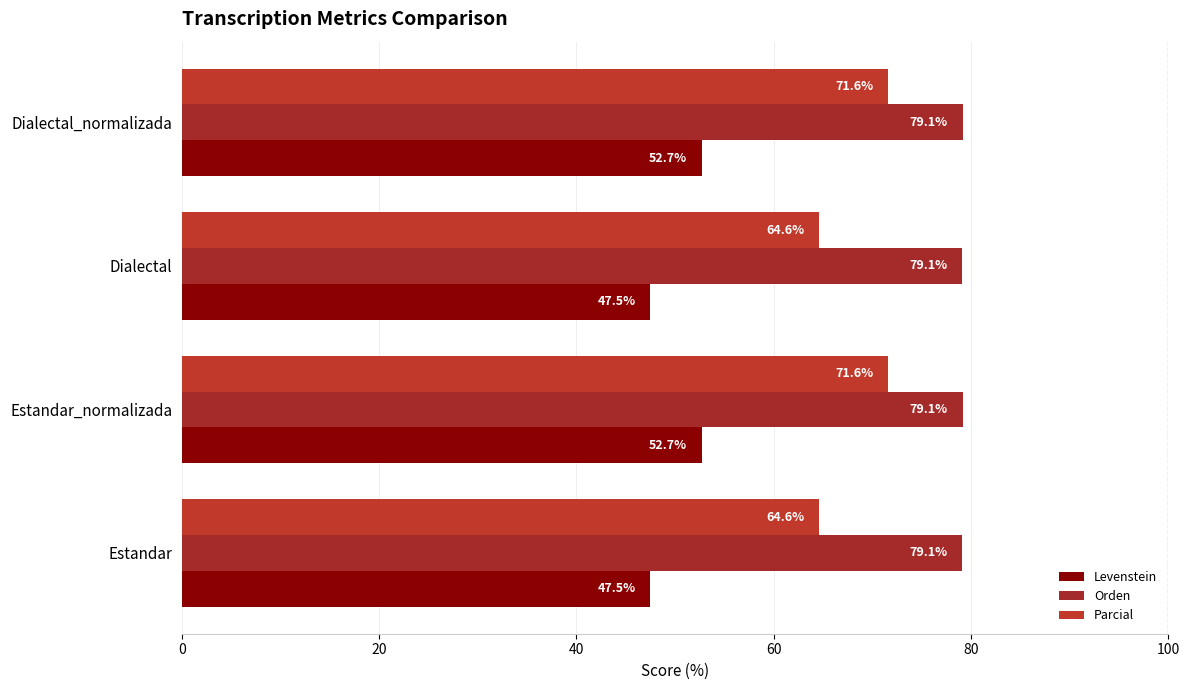

Reading left to right, list all the values displayed in this chart.

Levenstein: 47.5	52.7	47.5	52.7
Orden: 79.1	79.1	79.1	79.1
Parcial: 64.6	71.6	64.6	71.6